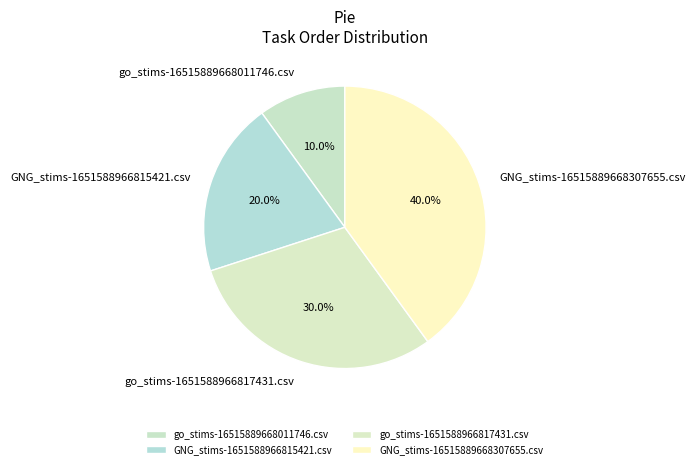

To the nearest percent, what is the difference between the largest and smallest slice percentages?

30%